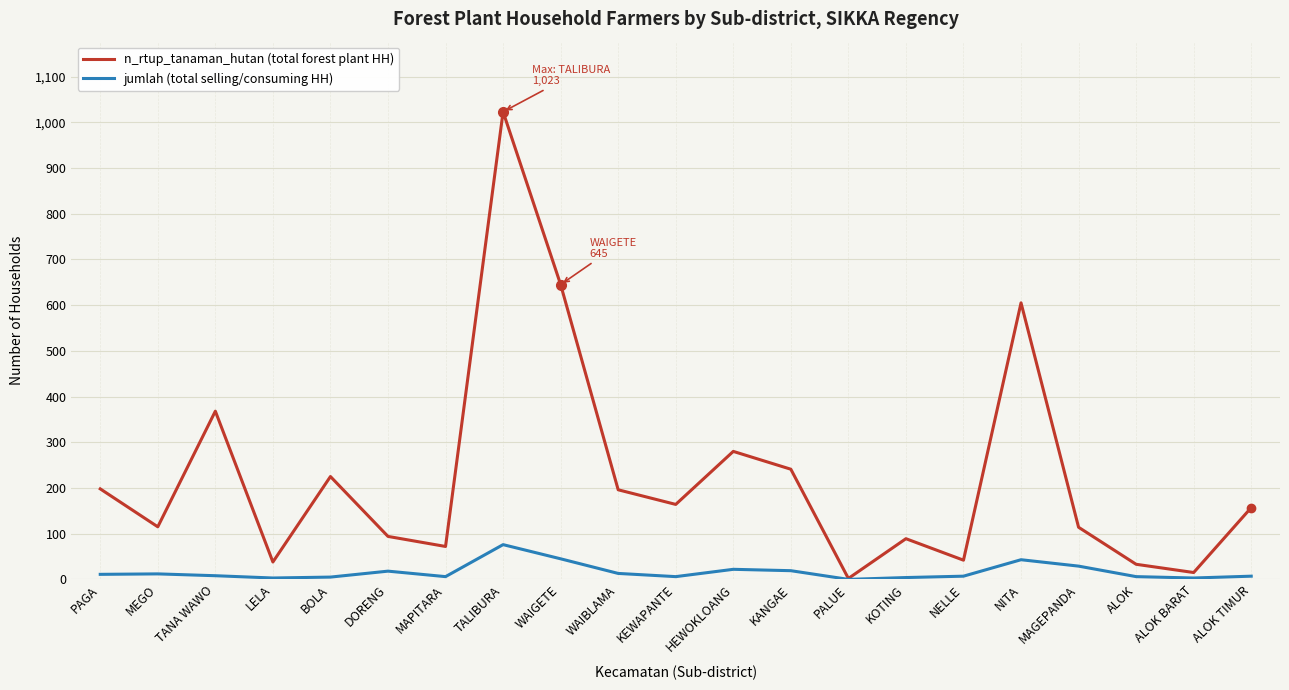

Which series has the widest spread of values?

n_rtup_tanaman_hutan (total forest plant HH)